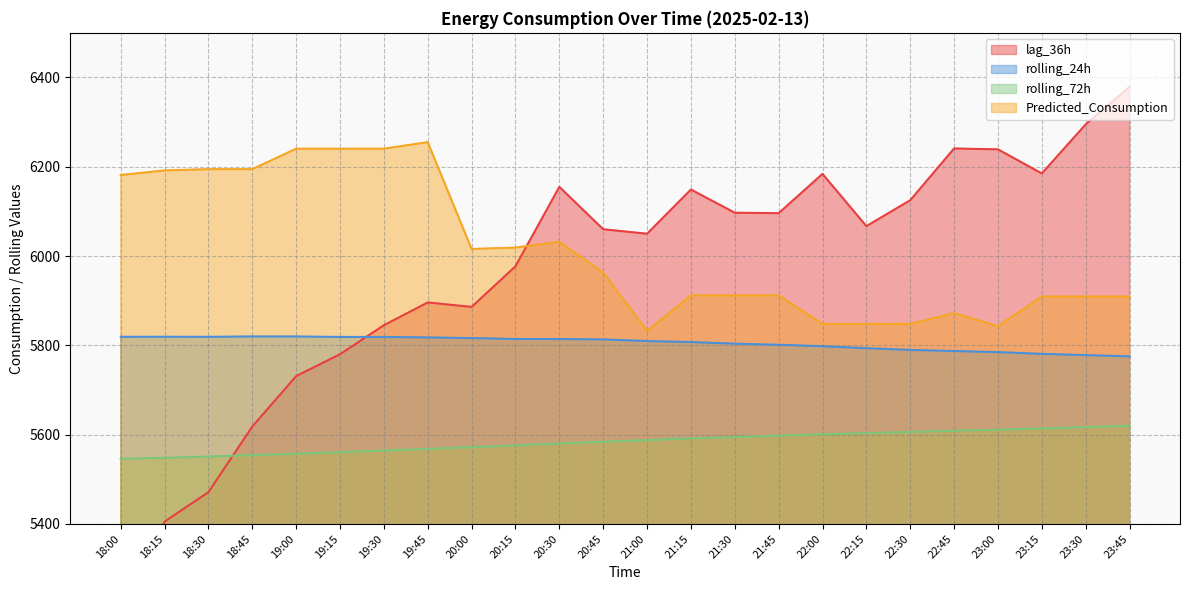

Where does the lag_36h series first go above 6067?

20:30